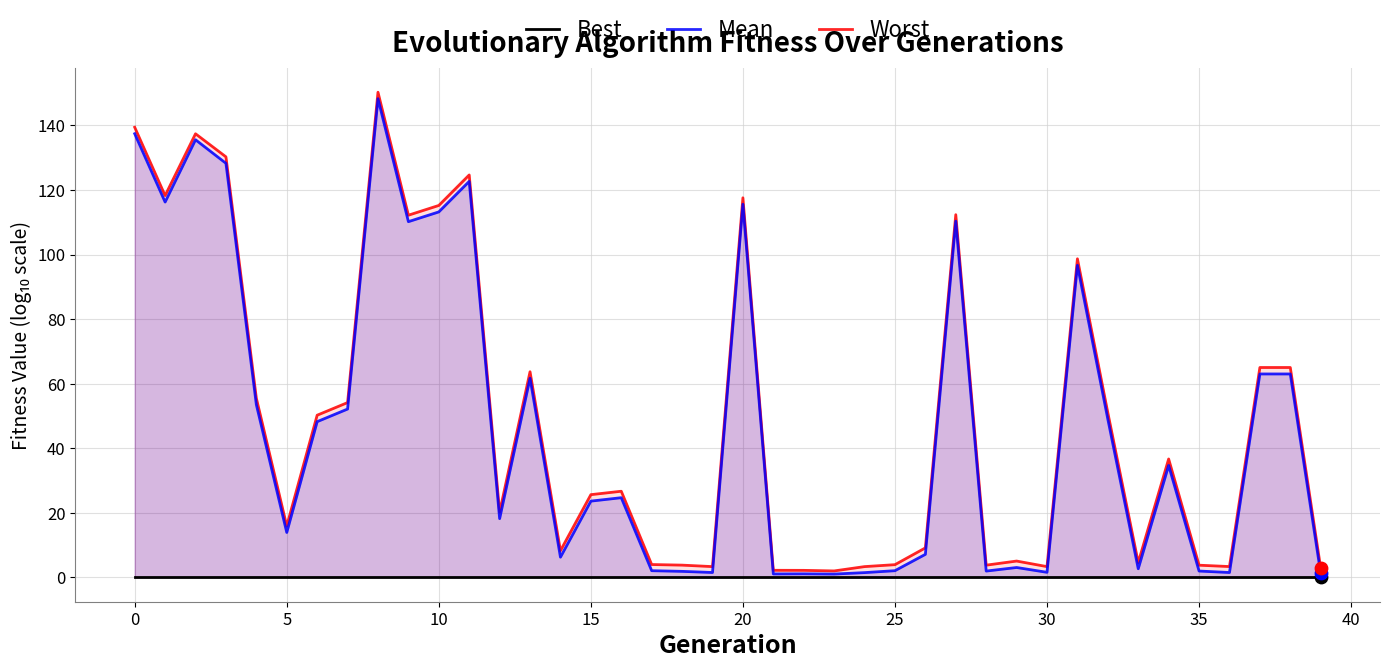

Which series has the widest spread of Y values?

Worst